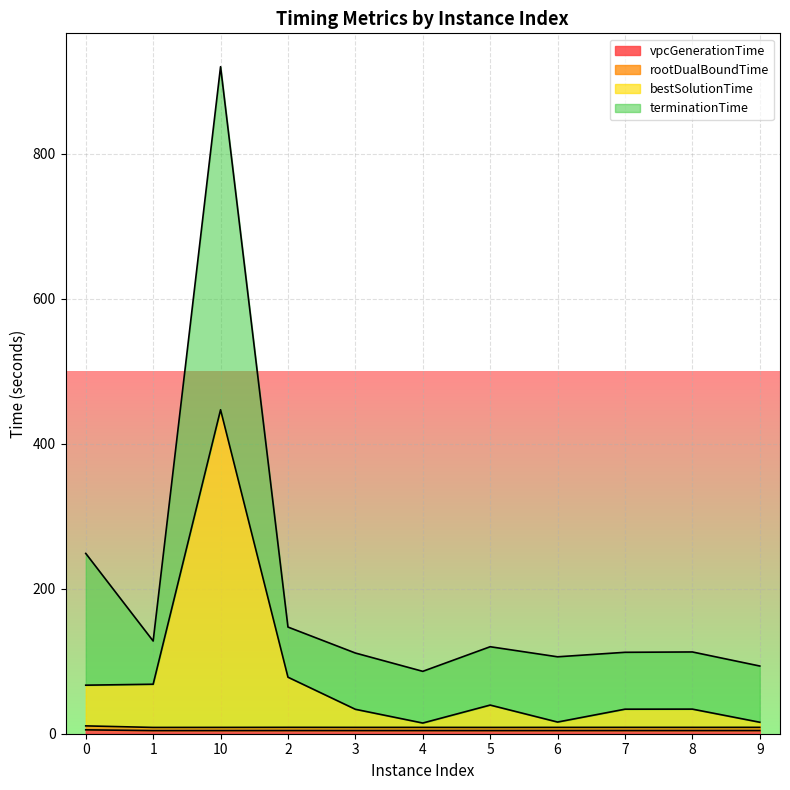

What is the minimum value shown in the chart?

4.3